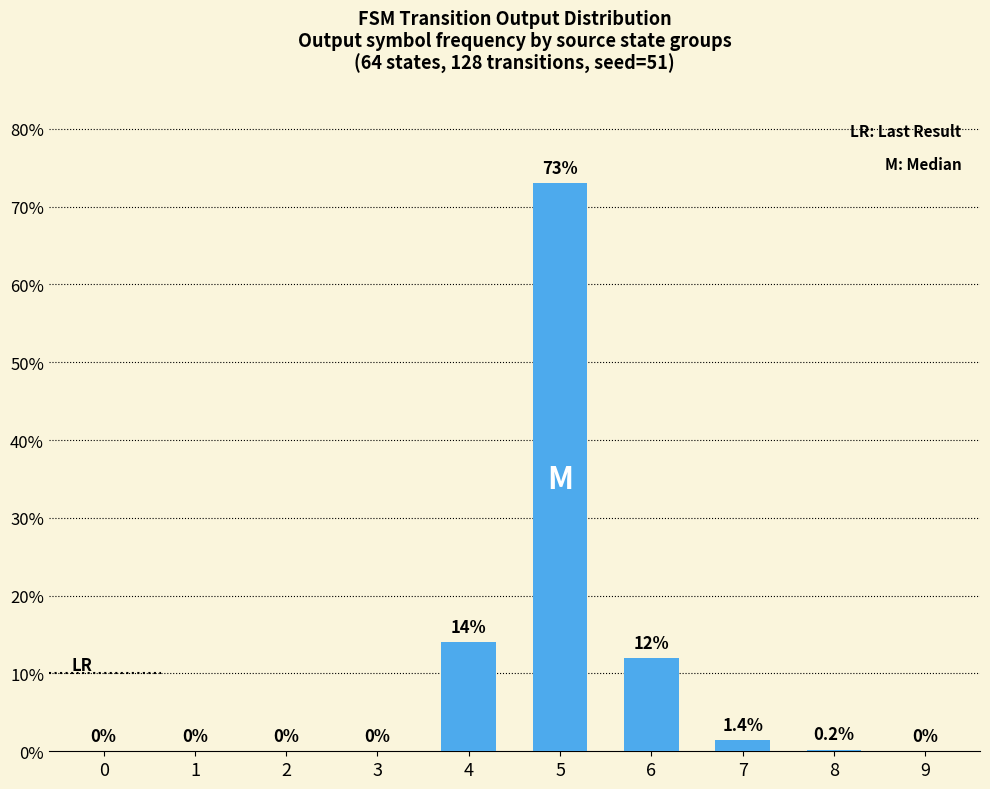

Which category has the highest value across all series?

5